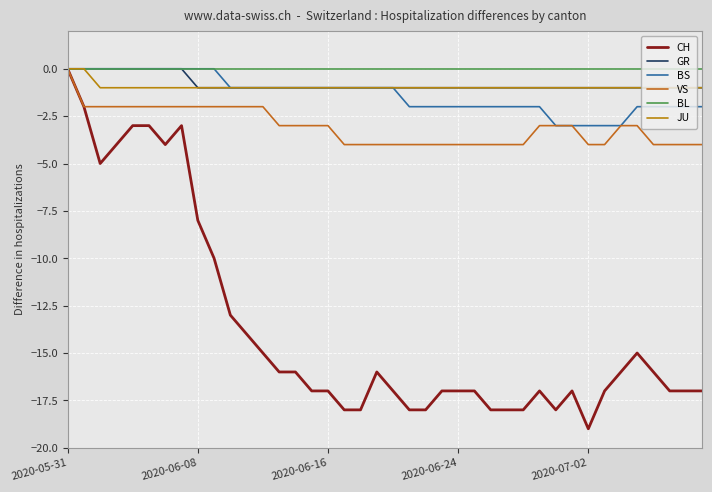

Where is VS nearest to the value -2?

2020-06-08